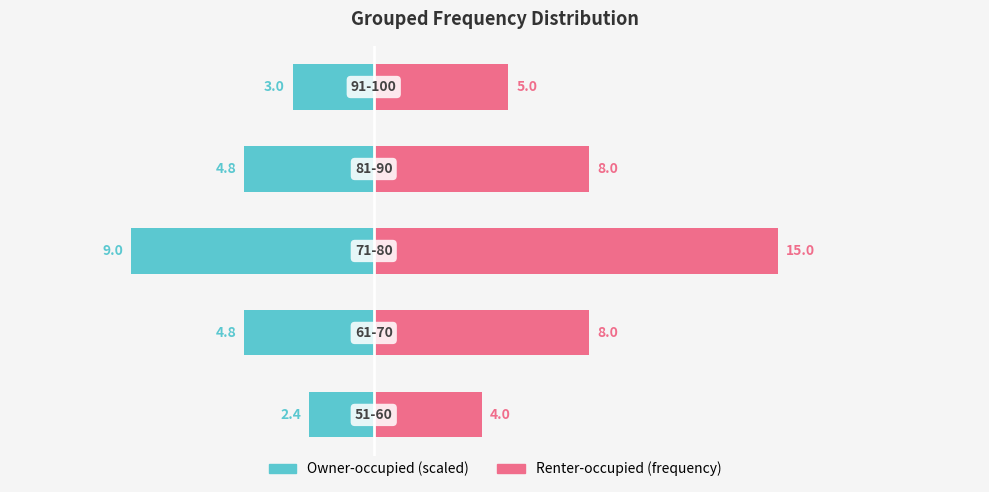

List the series in order of their peak value, lowest first.

Left (Owner-like), Right (Renter-like)